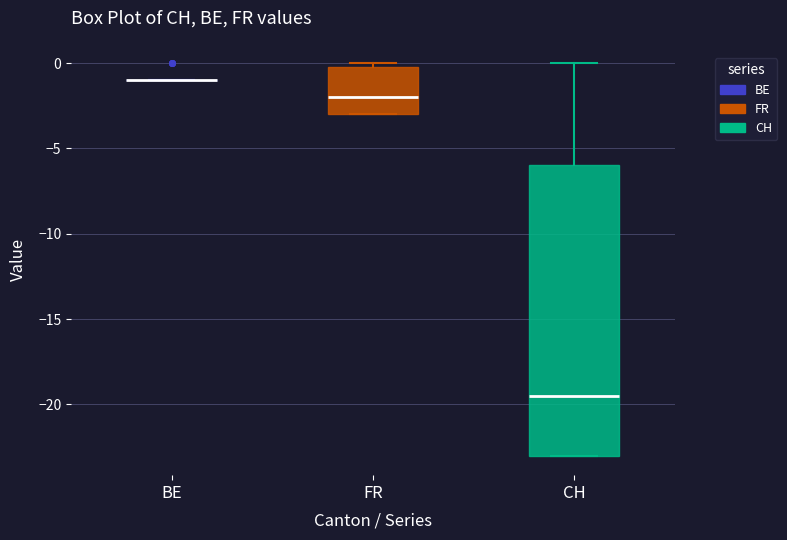

Where is the upper edge of the box for CH on the y-axis? The values are not printed on the chart, so give them approximately, as read against the axis.

-6.0